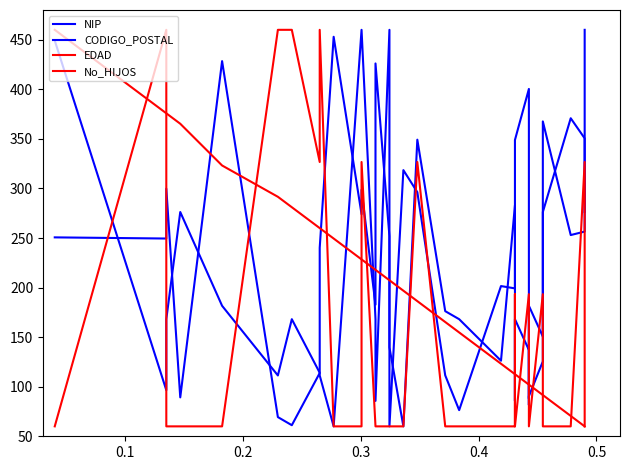

What are all the series names shown in the legend?

NIP, CODIGO_POSTAL, EDAD, No_HIJOS